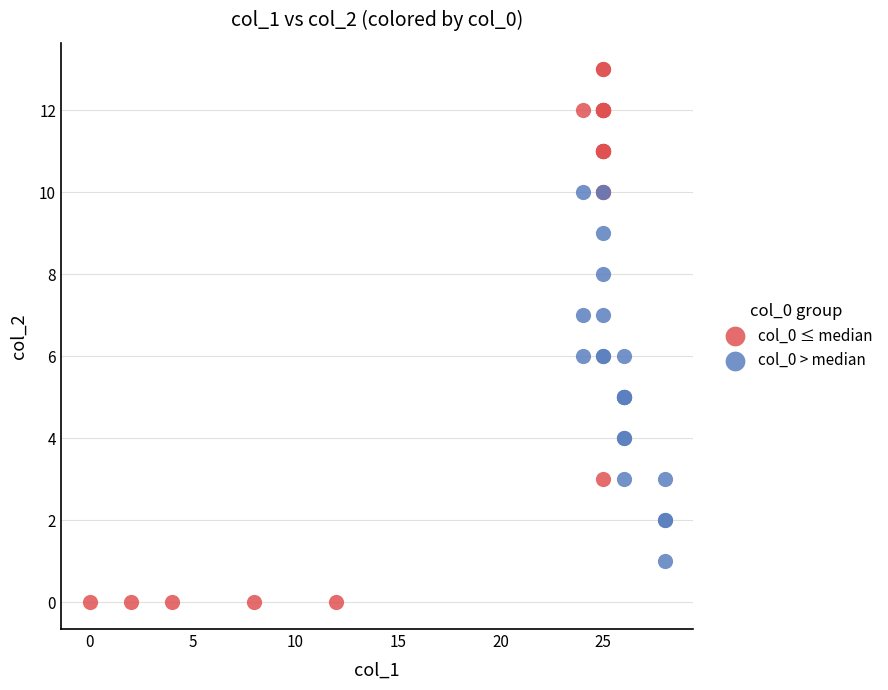

Which series has the largest Y range (max minus min)?

col_0 ≤ median